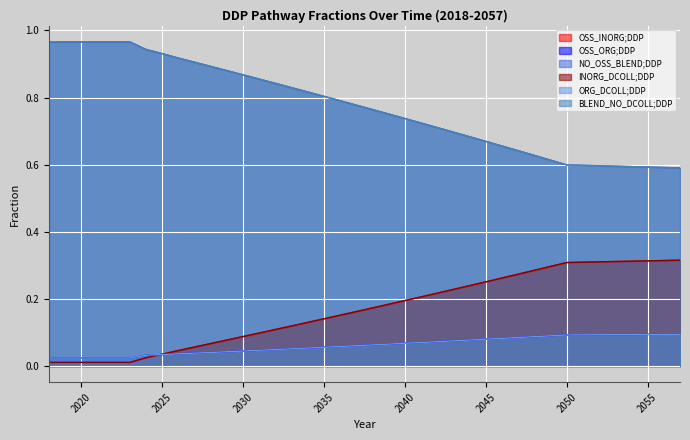

At which label is OSS_ORG;DDP closest to 0?

2019